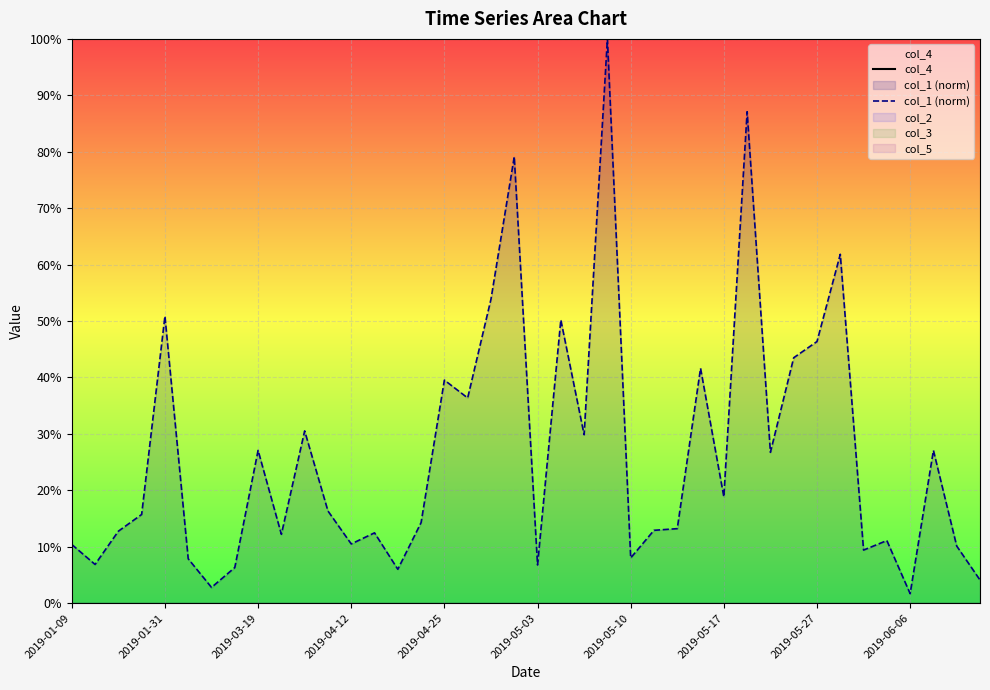

Does the chart display data point markers on the line(s)?

No